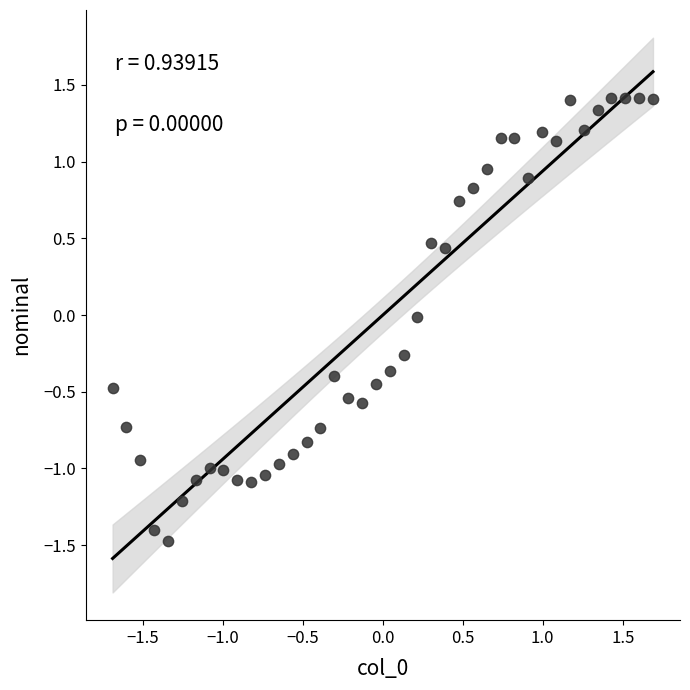

What is the range of Y values (max minus min)?

2.9